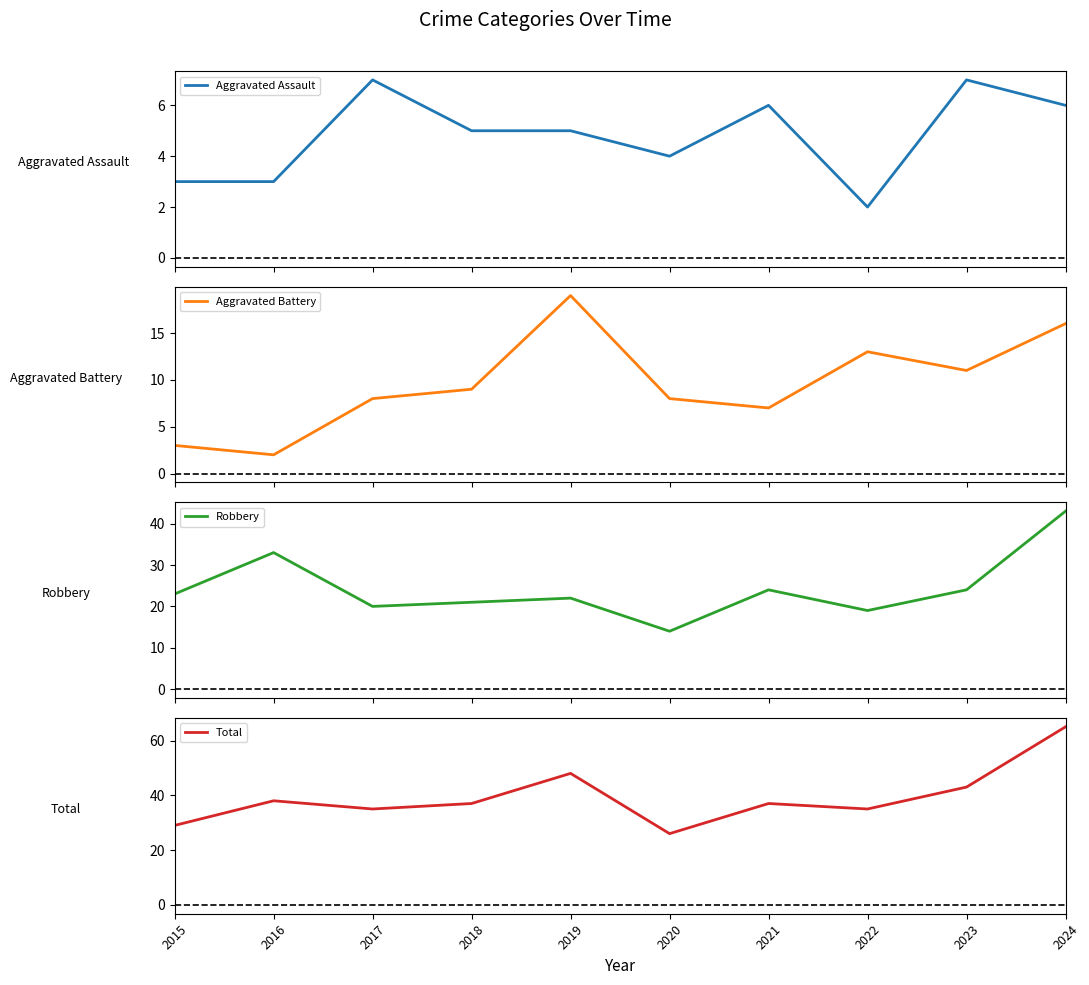

Reading right to left, list all the values displayed in this chart.

Aggravated Assault: 6	7	2	6	4	5	5	7	3	3
Aggravated Battery: 16	11	13	7	8	19	9	8	2	3
Robbery: 43	24	19	24	14	22	21	20	33	23
Total: 65	43	35	37	26	48	37	35	38	29